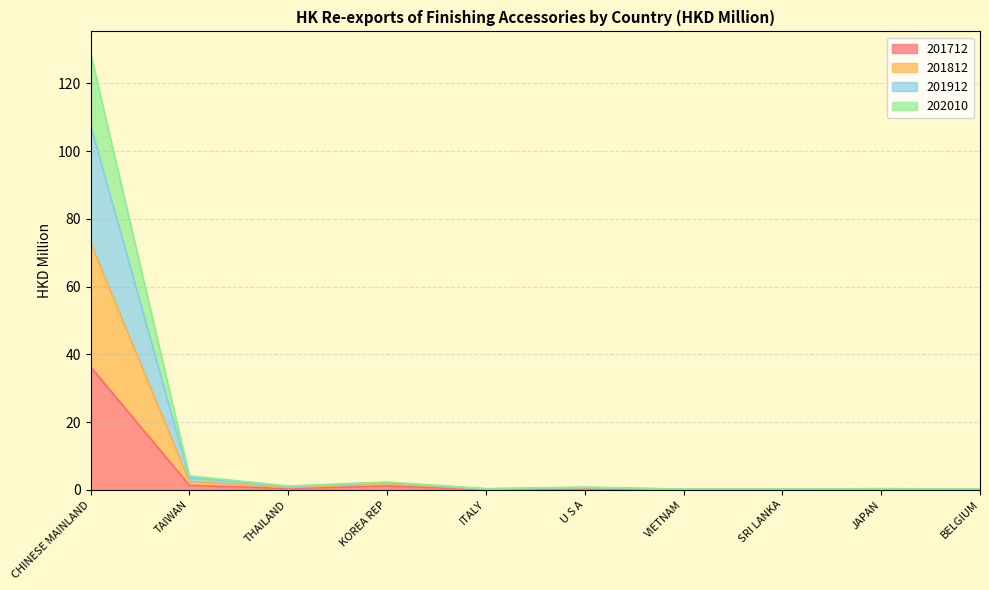

Which category has the highest value in the 201712 series?

CHINESE MAINLAND